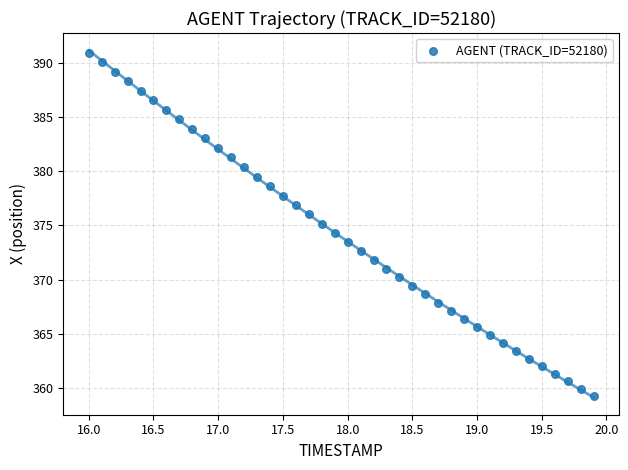

What is the range of X values (max minus min)?

3.9